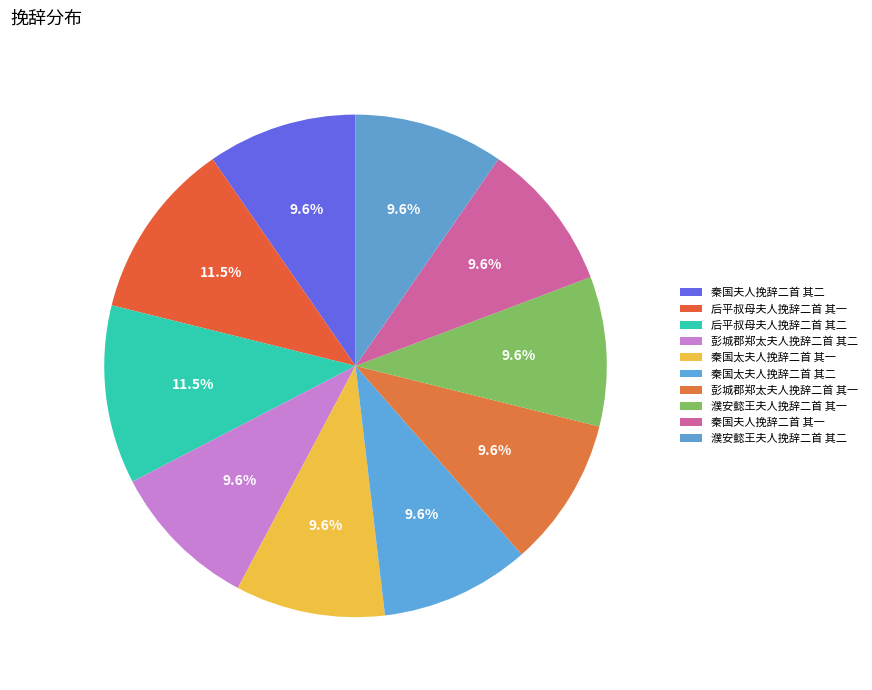

How many segments does this pie chart have?

10